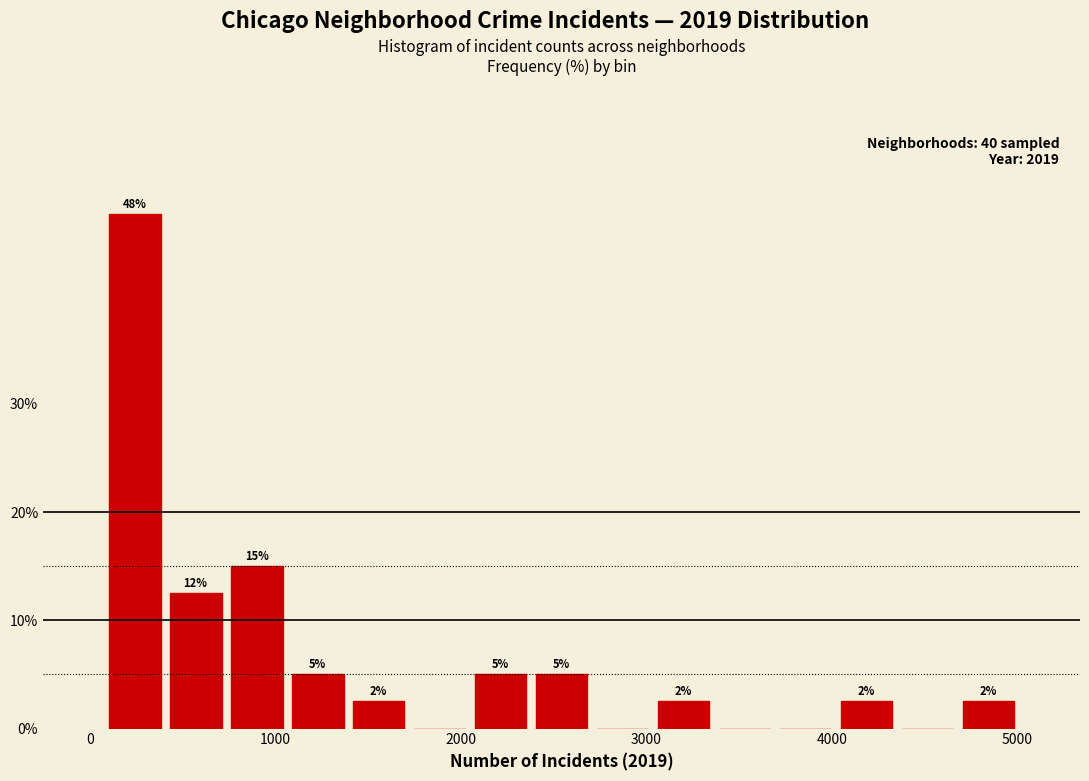

Around what value on the x-axis is the tallest bar? Give the approximate position of its centre, as read against the axis.

200